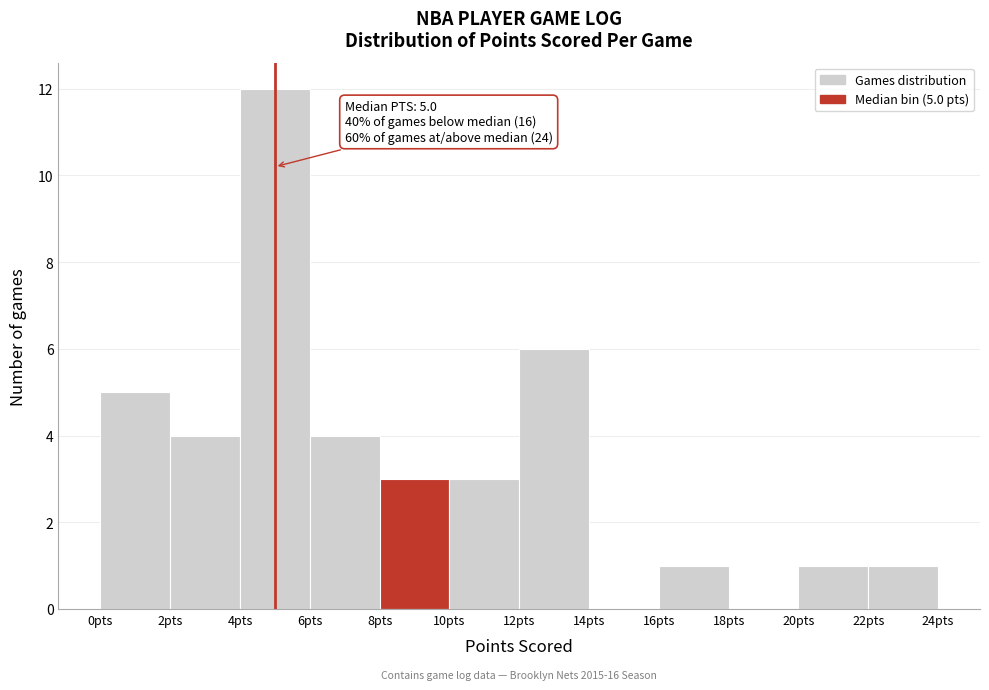

Which range on the x-axis has the tallest bar?

4 to 6